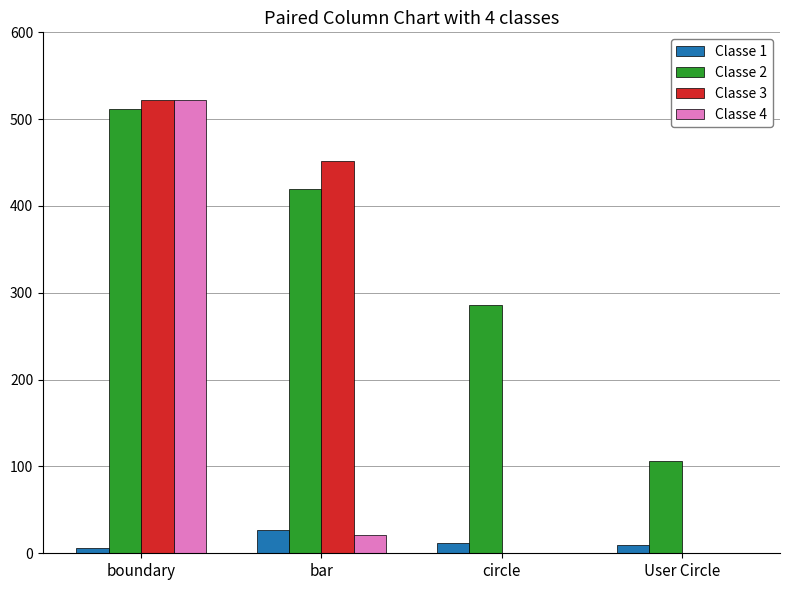

Is it true that Classe 2 equals 286.1 at circle?

True